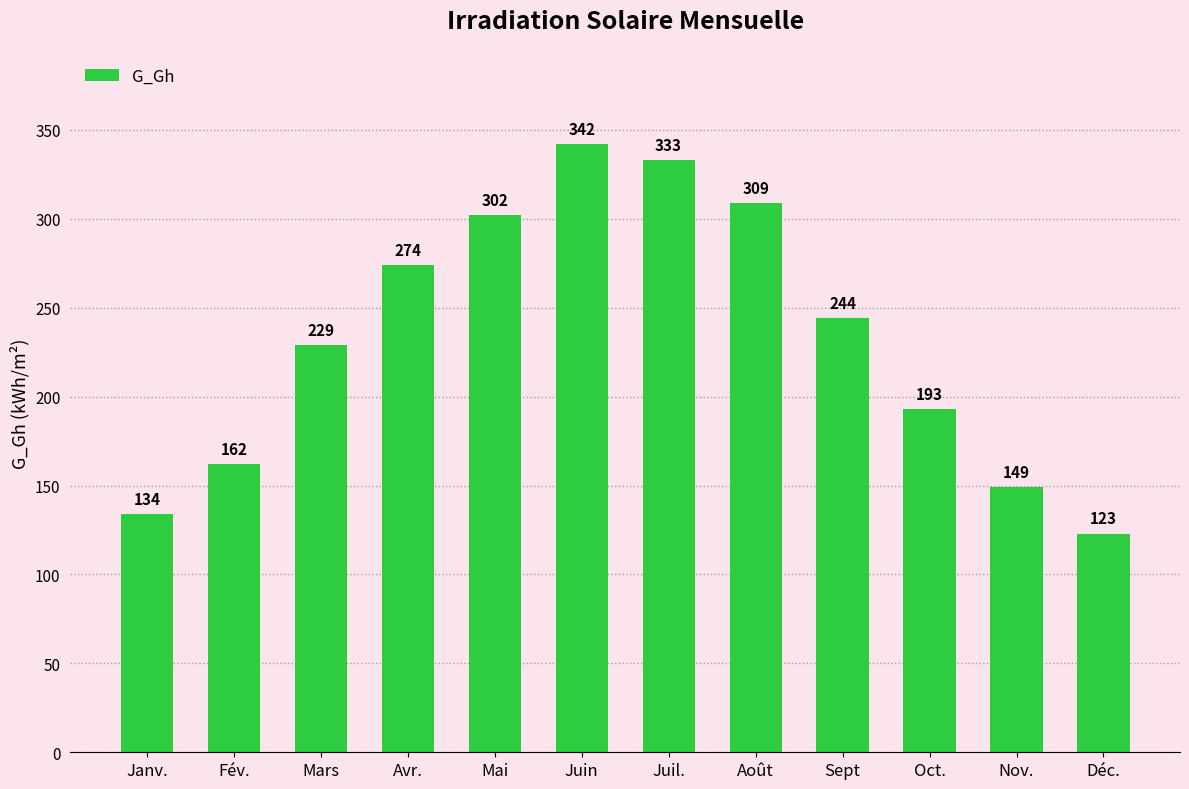

What is the smallest value displayed?

123